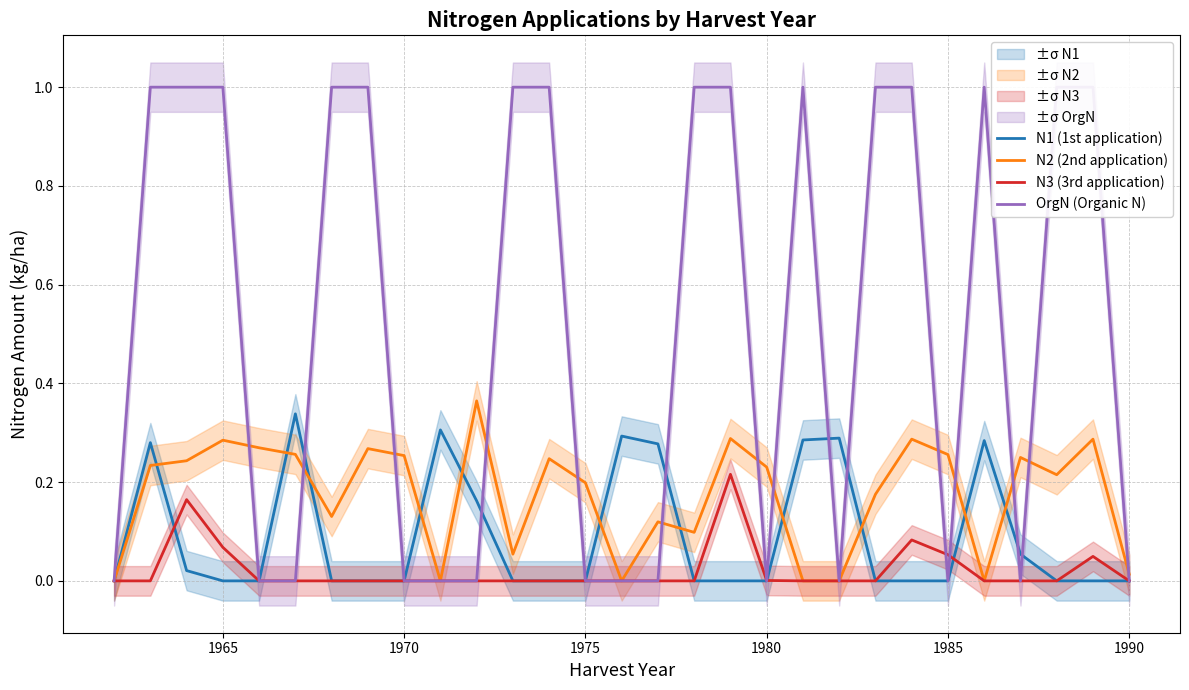

Reading right to left, list all the values displayed in this chart.

N1 (1st application): 0.0	0.0	0.0	0.1	0.3	0.0	0.0	0.0	0.3	0.3	0.0	0.0	0.0	0.3	0.3	0.0	0.0	0.0	0.2	0.3	0.0	0.0	0.0	0.3	0.0	0.0	0.0	0.3	0.0
N2 (2nd application): 0.0	0.3	0.2	0.2	0.0	0.3	0.3	0.2	0.0	0.0	0.2	0.3	0.1	0.1	0.0	0.2	0.2	0.1	0.4	0.0	0.3	0.3	0.1	0.3	0.3	0.3	0.2	0.2	0.0
N3 (3rd application): 0.0	0.0	0.0	0.0	0.0	0.1	0.1	0.0	0.0	0.0	0.0	0.2	0.0	0.0	0.0	0.0	0.0	0.0	0.0	0.0	0.0	0.0	0.0	0.0	0.0	0.1	0.2	0.0	0.0
OrgN (Organic N): 0.0	1.0	1.0	0.0	1.0	0.0	1.0	1.0	0.0	1.0	0.0	1.0	1.0	0.0	0.0	0.0	1.0	1.0	0.0	0.0	0.0	1.0	1.0	0.0	0.0	1.0	1.0	1.0	0.0